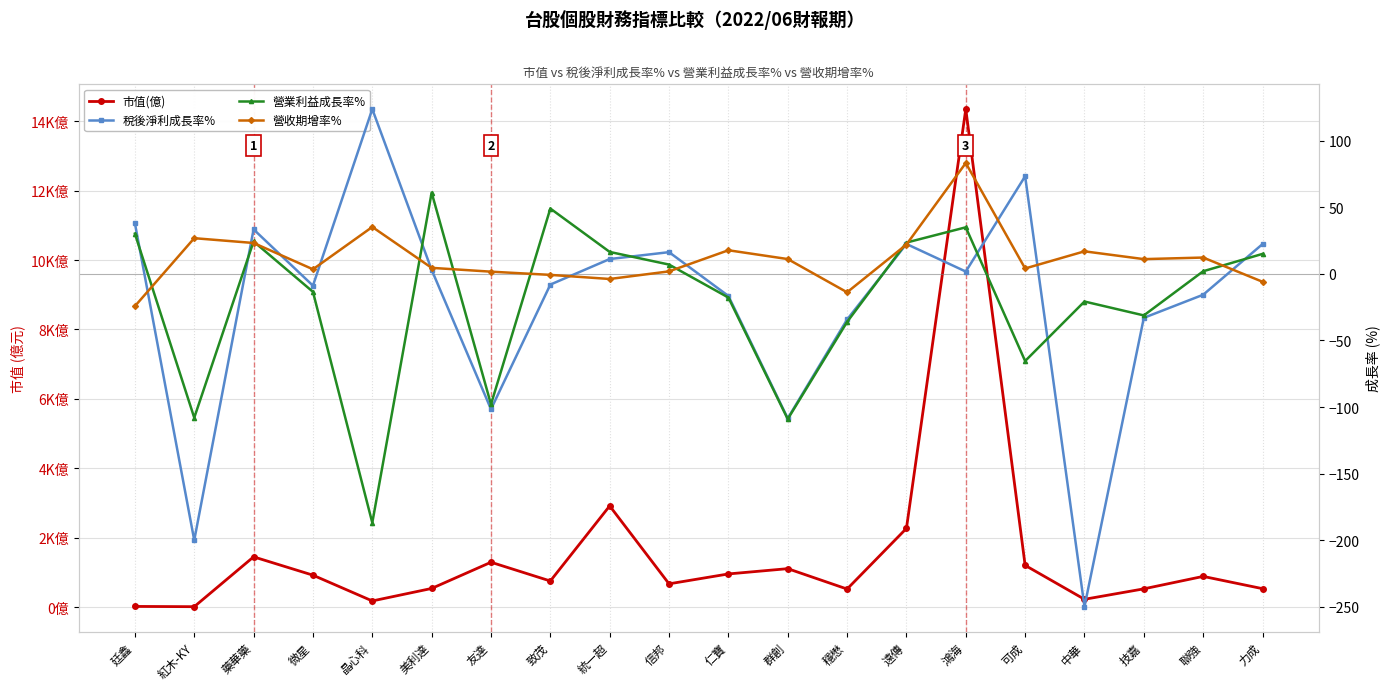

How many interior local peaks does the 營業利益成長率% series have?

5